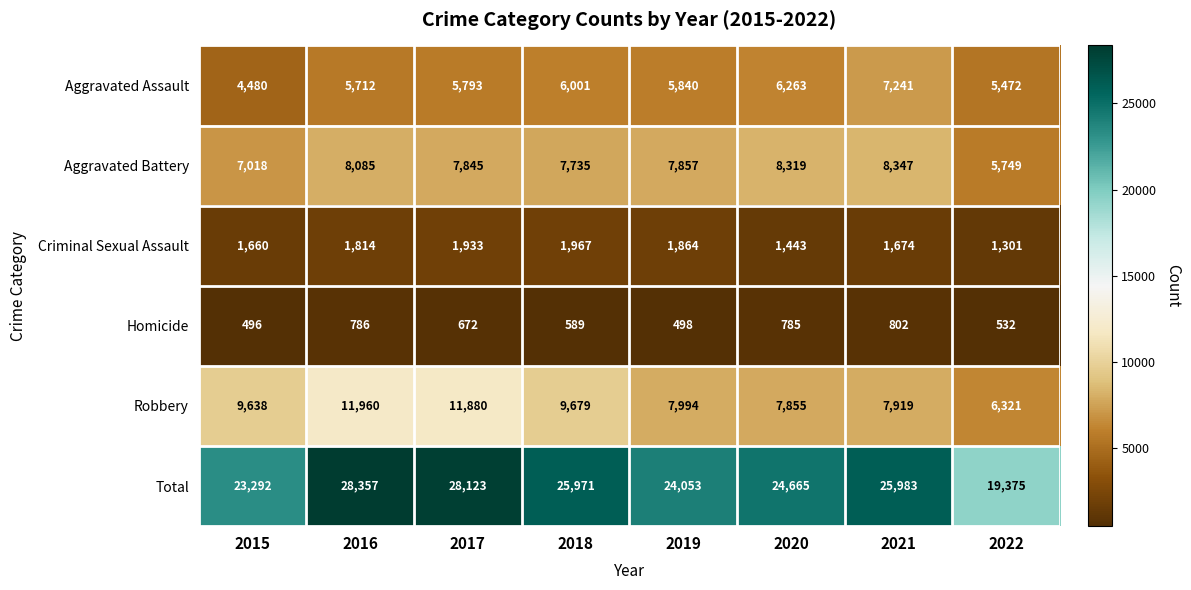

Which category has the lowest value across all series?

2015